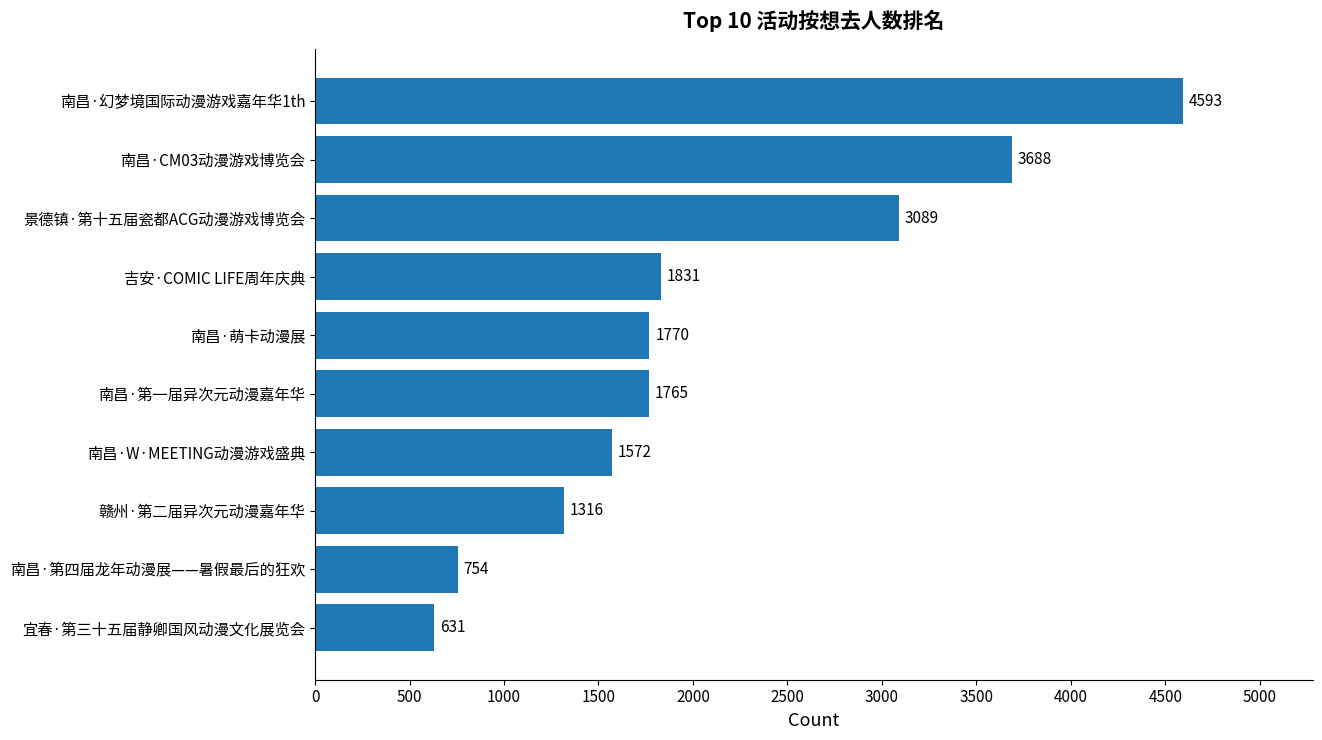

Does the chart contain stacked bars?

No